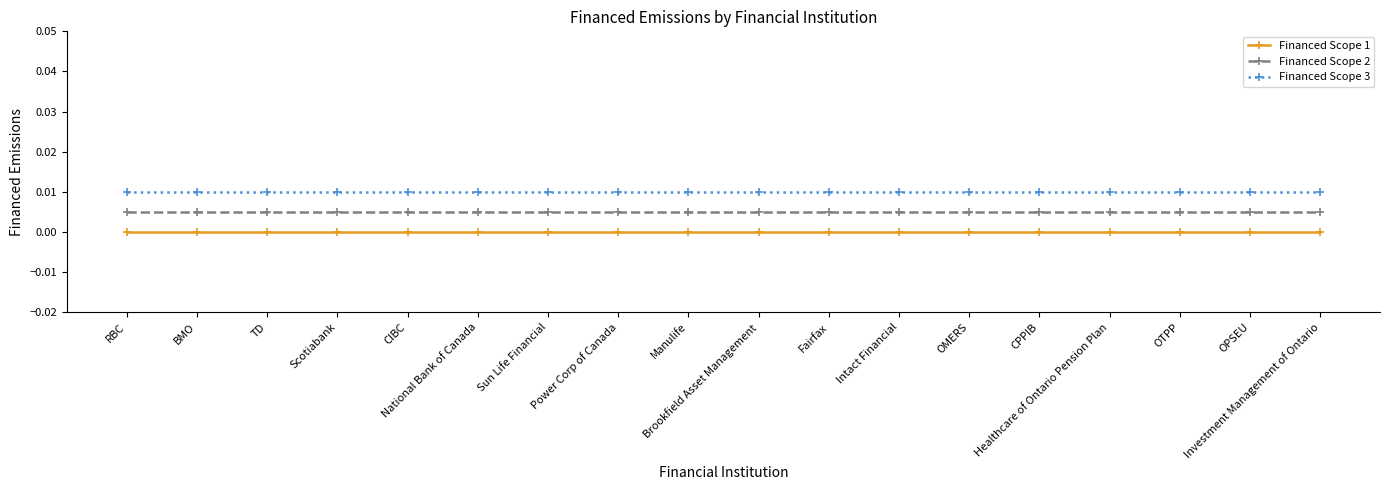

True or false: Financed Scope 1 and Financed Scope 3 intersect in this chart.

False